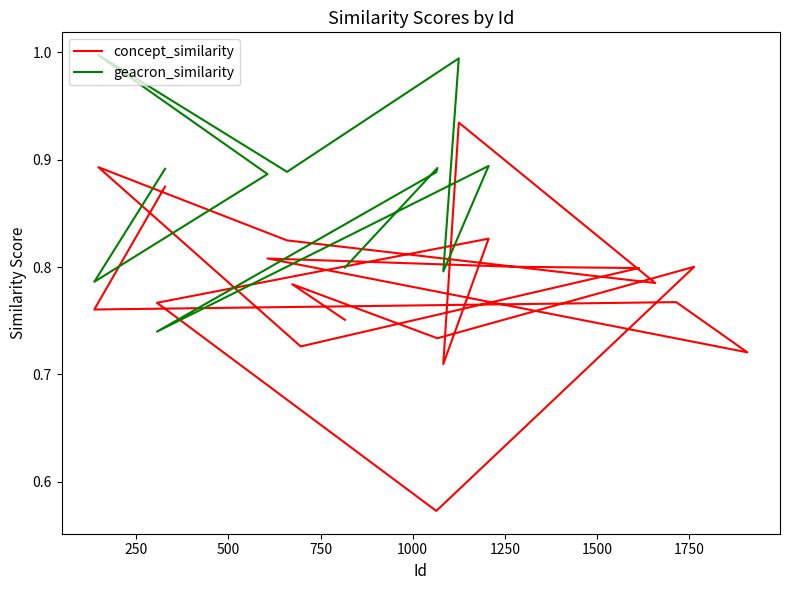

Is it true that the value at 9 is 0.4?

False